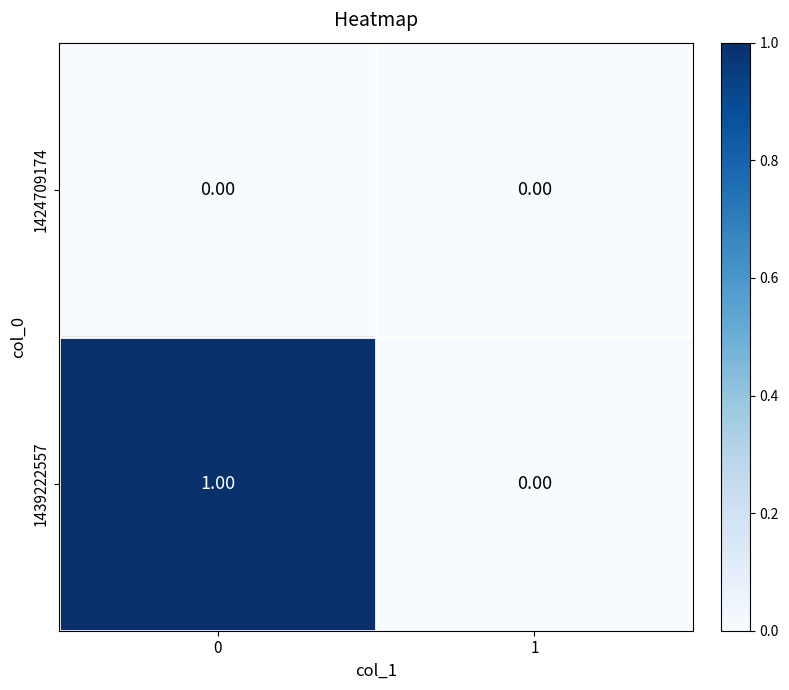

What is the total value across all series at 0?

1